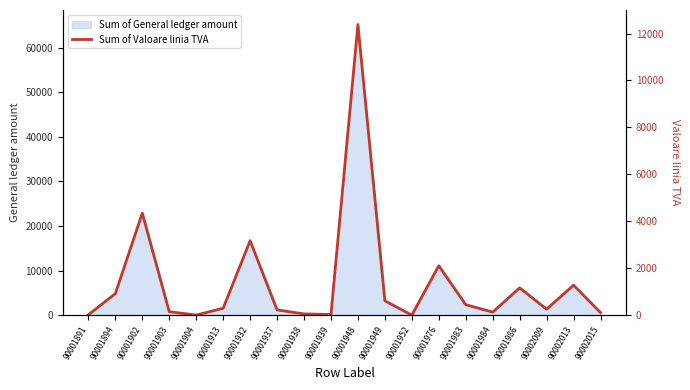

What is the value of the 12th point from the left?

617.3